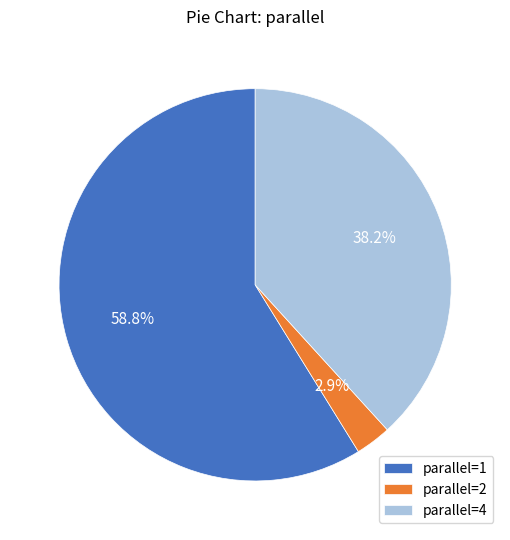

Combined, what portion of the pie is parallel=1 and parallel=4?

97.1%